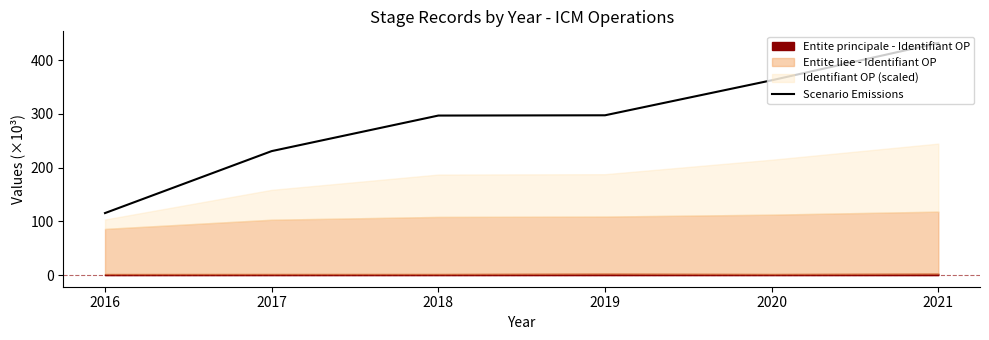

At which label is the value closest to 273?

2018